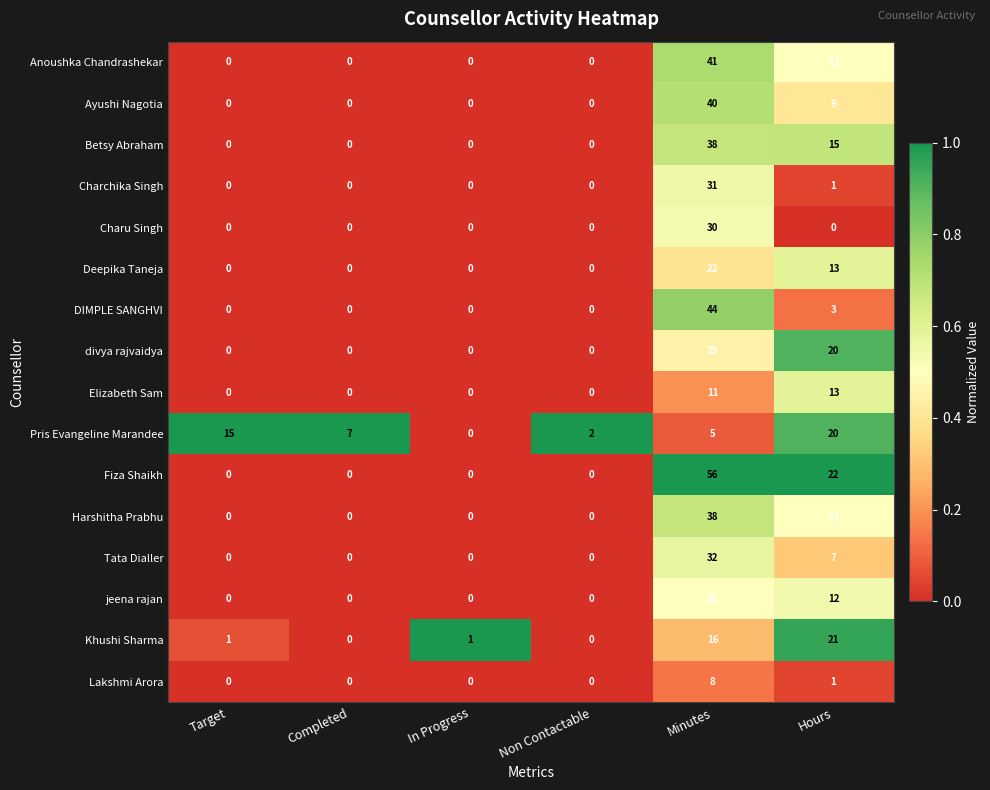

Which series has the largest range (max minus min)?

Fiza Shaikh